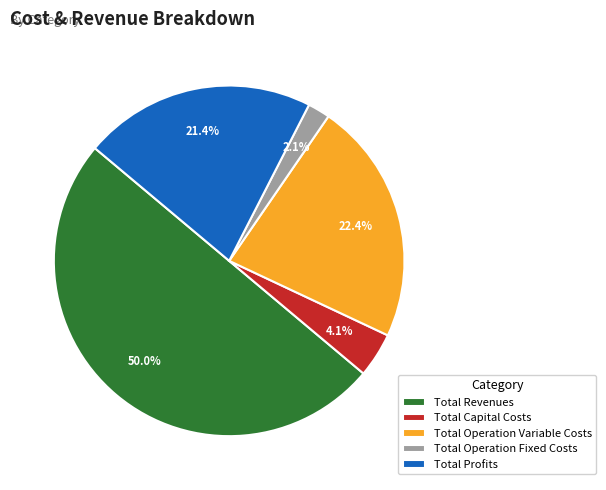

To the nearest percent, what is the average slice percentage?

20%